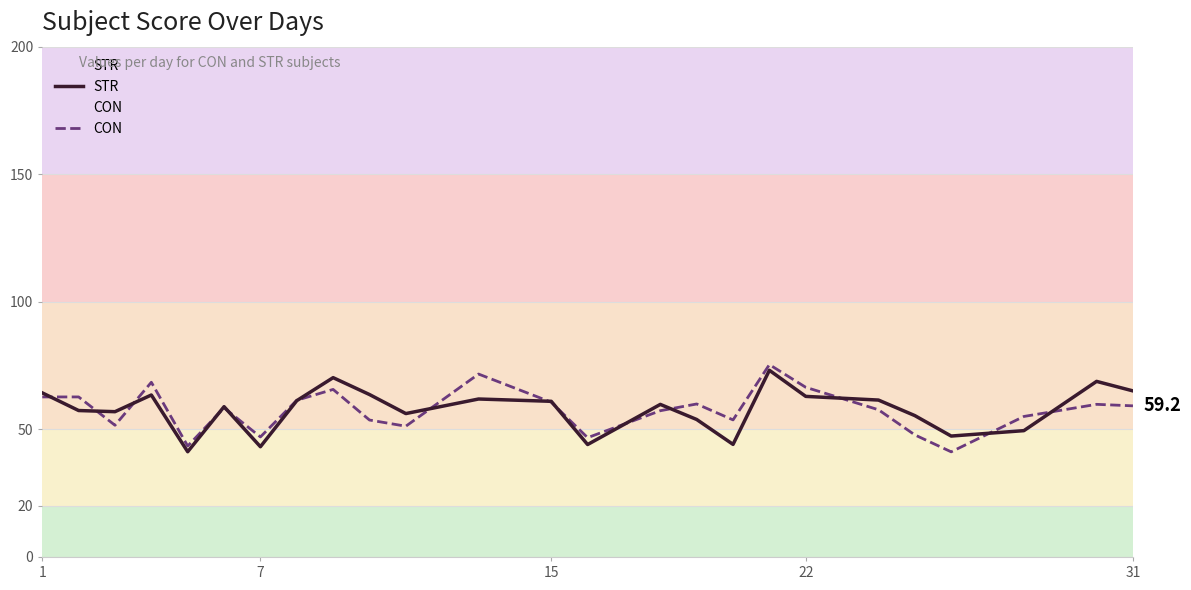

What is the minimum value shown in the chart?

41.2